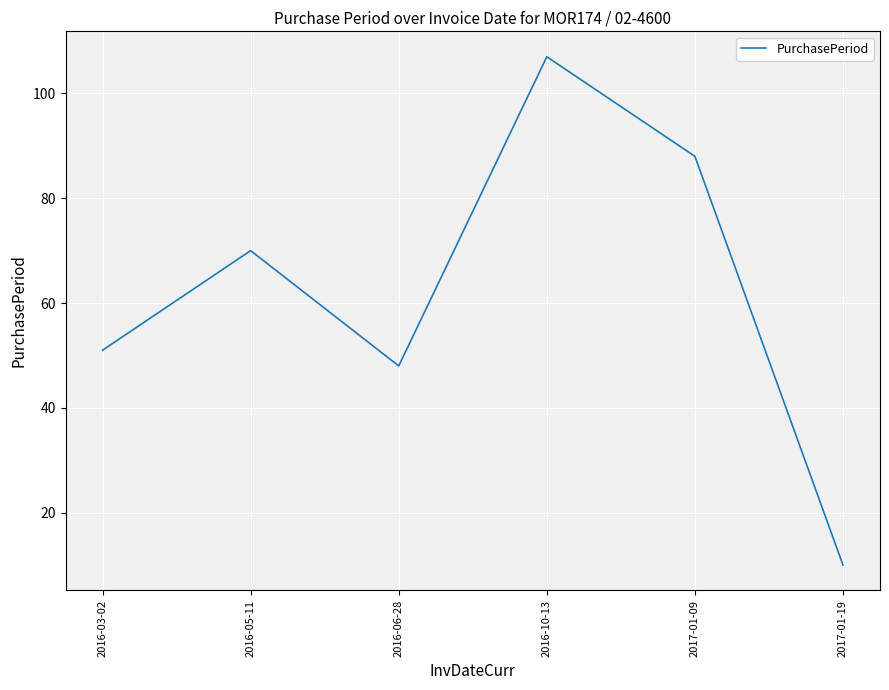

What is the difference between the second highest and second lowest values?

40